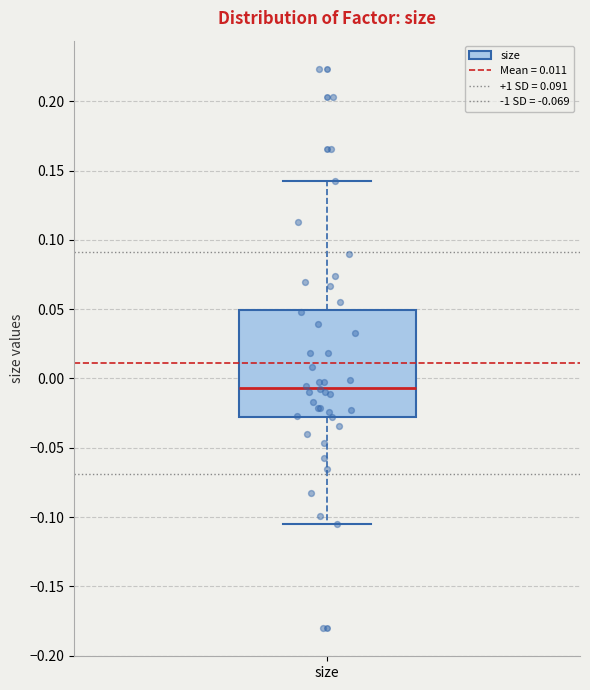

Where does the lower whisker of the box for size end on the y-axis? The values are not printed on the chart, so give them approximately, as read against the axis.

-0.105